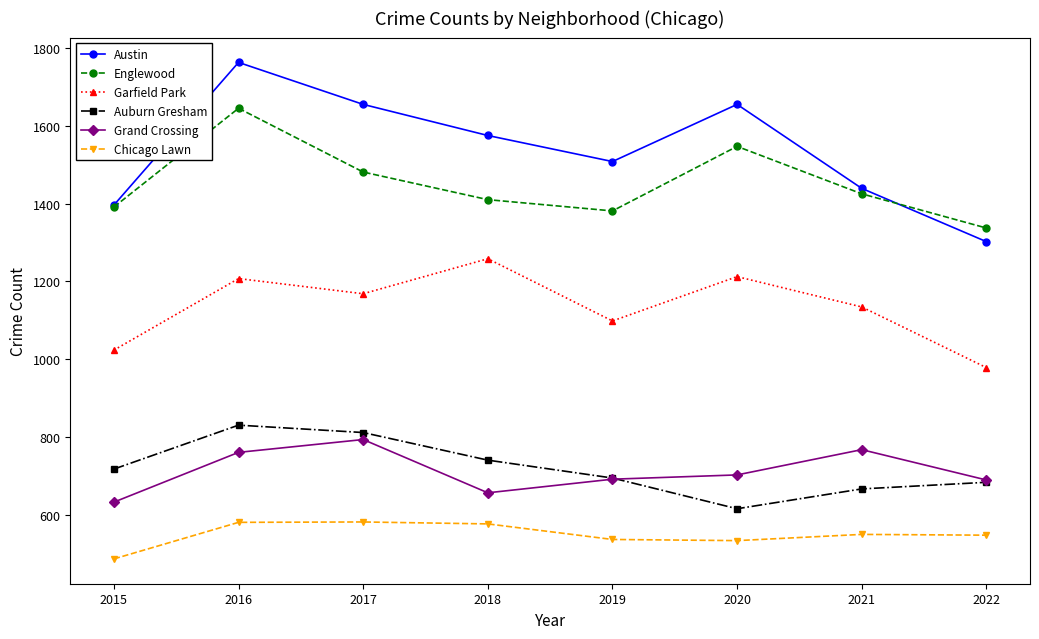

Which series has the largest range (max minus min)?

Austin